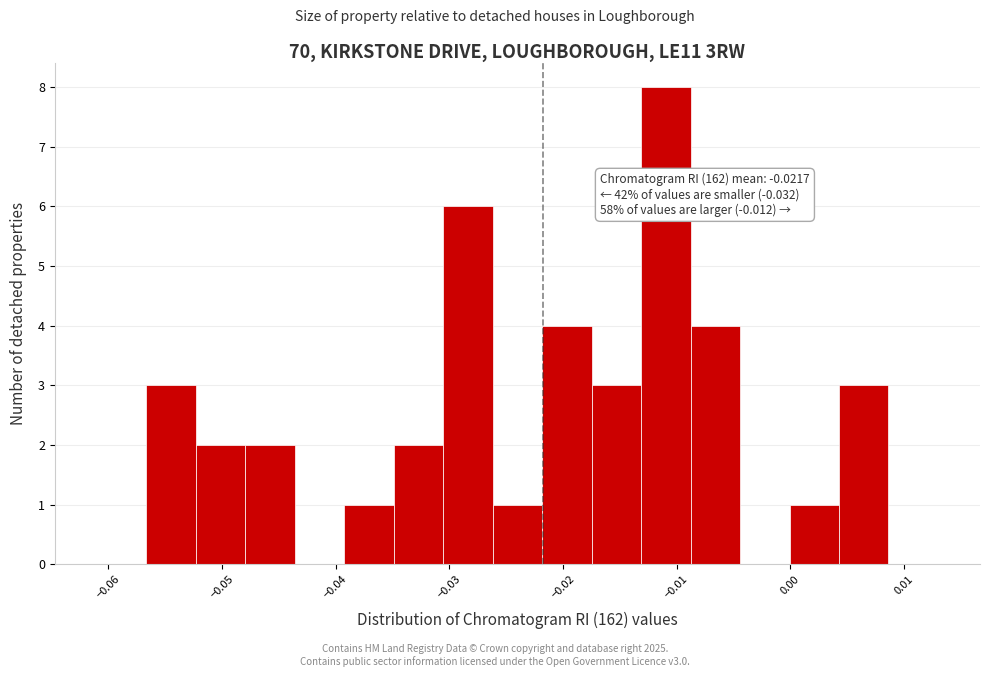

Which range on the x-axis has the tallest bar?

-0.013 to -0.009